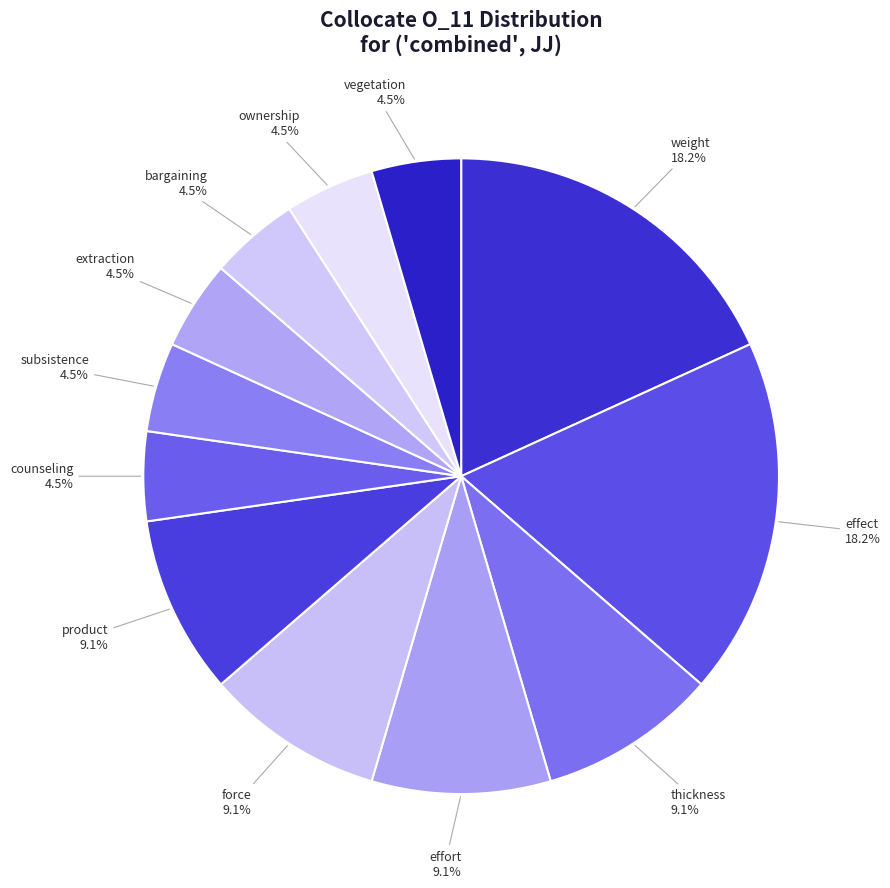

Which slice is the smallest?

counseling